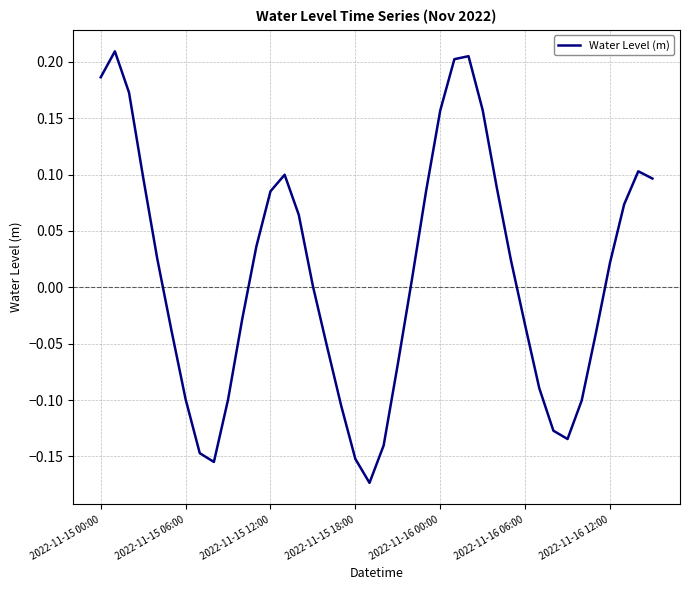

Does the chart display data point markers on the line(s)?

No